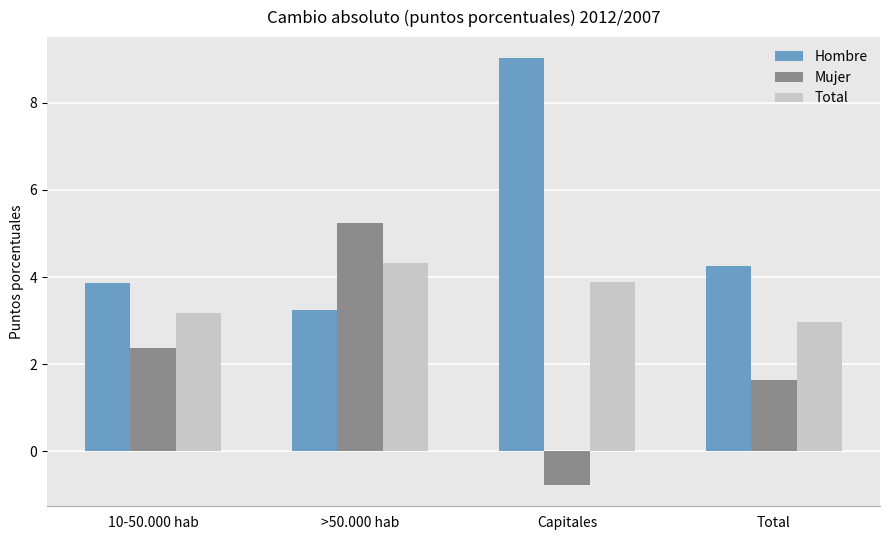

Reading left to right, what are all the values shown in this chart?

Hombre: 3.9	3.2	9.0	4.3
Mujer: 2.4	5.2	-0.8	1.6
Total: 3.2	4.3	3.9	3.0